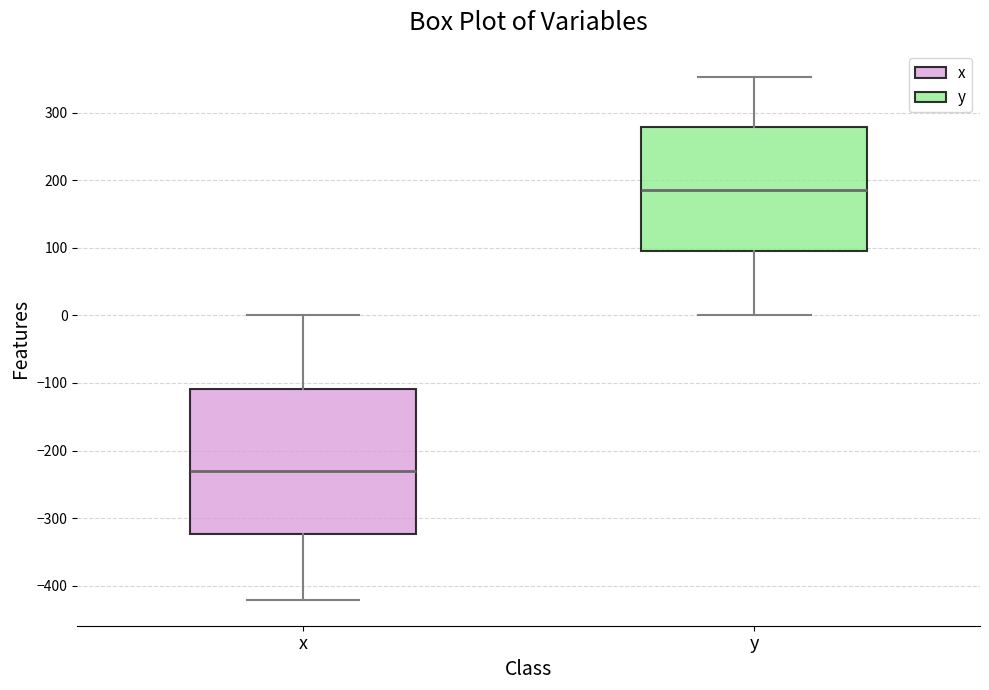

Reading left to right, read every box against the y-axis: the position of its median line, the range the box covers, and the ends of its whiskers. The values are not printed on the chart, so give them approximately, as read against the axis.

x: median -230, box -320 to -110, whiskers -420 to 0
y: median 190, box 100 to 280, whiskers 0 to 350